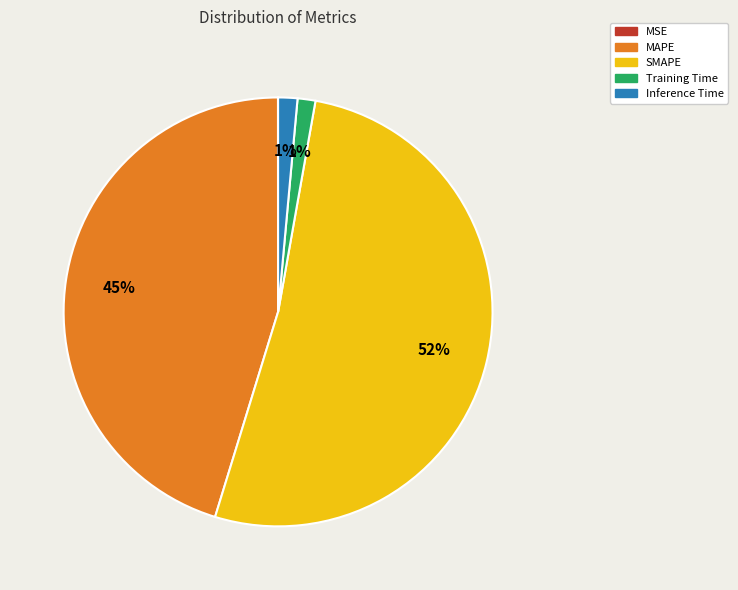

Is it true that Training Time is 1% of the pie?

True